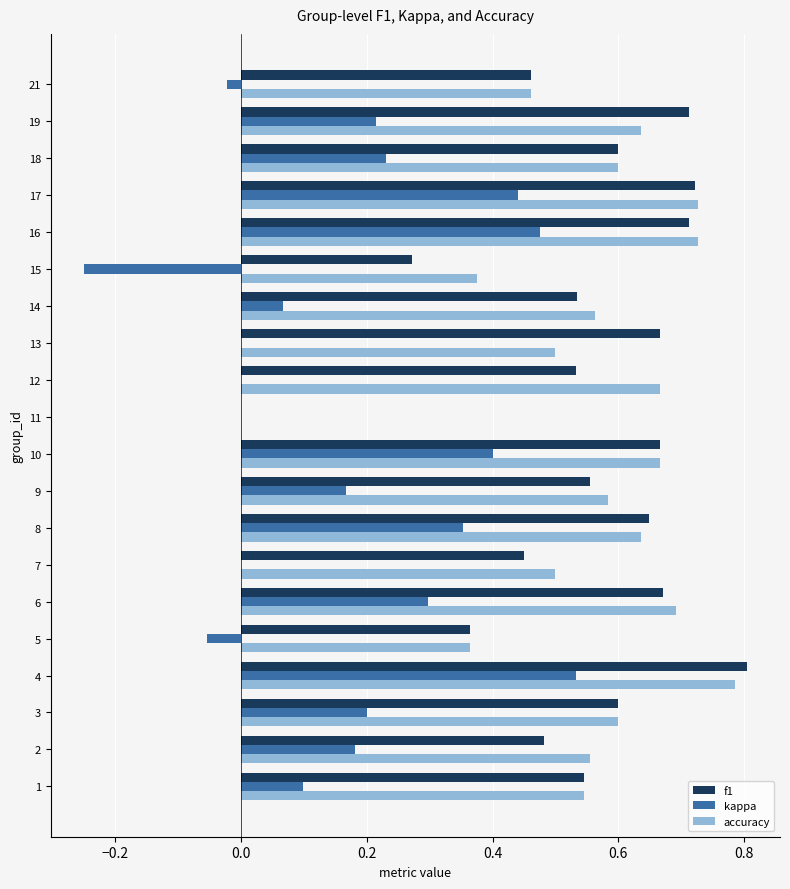

Is the value of kappa at 1 greater than the value of accuracy at 17?

No